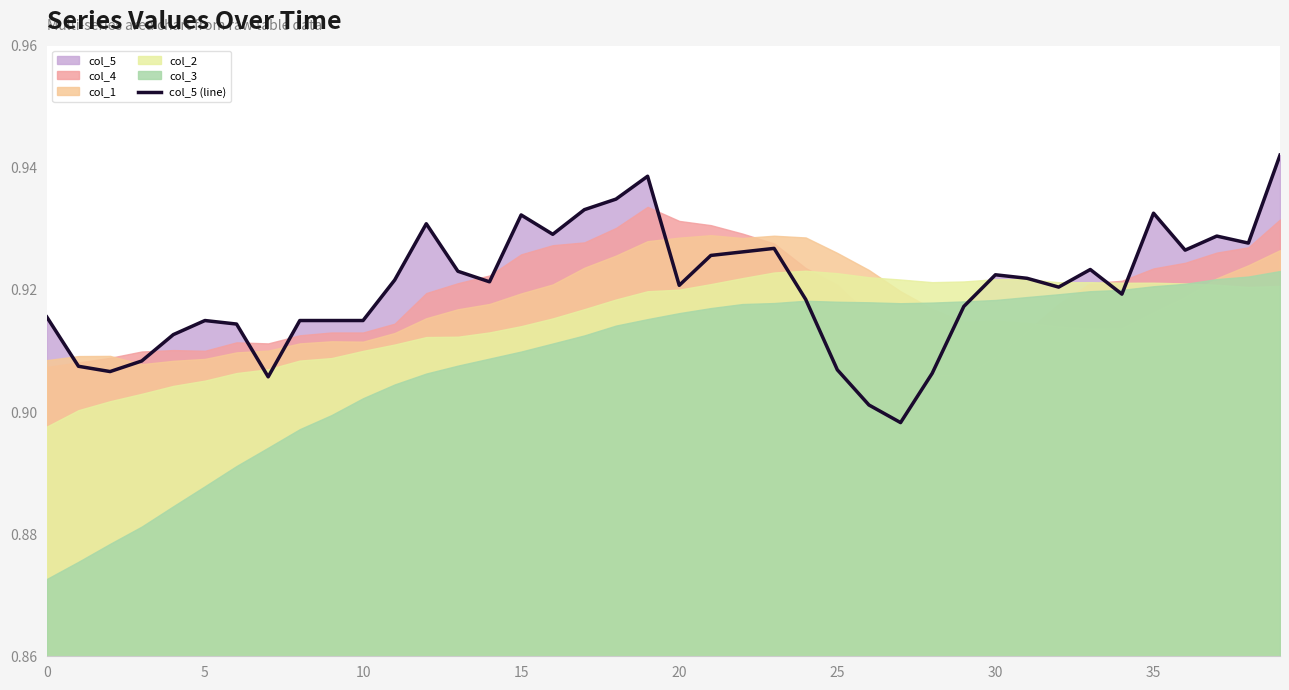

True or false: col_5 (line) has a value of 0.6 at 0.

False